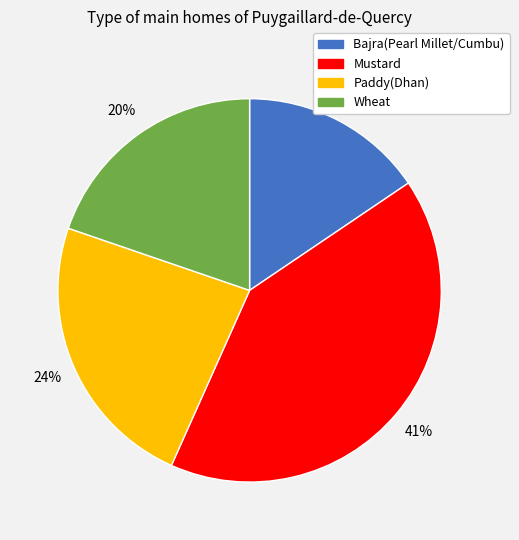

To the nearest percent, what percentage of the pie is Mustard?

41%